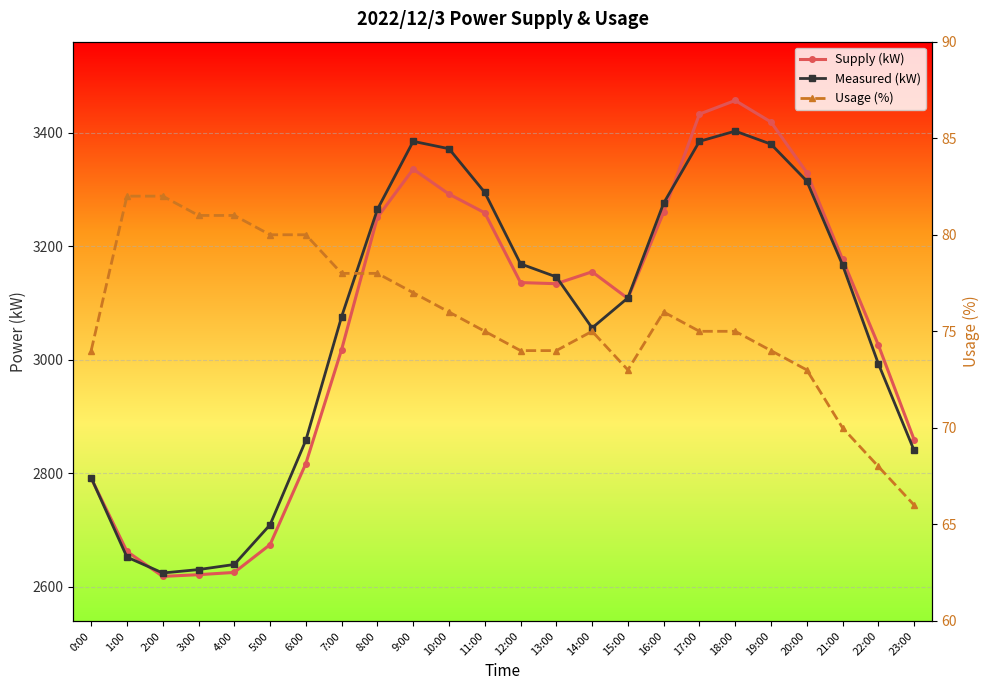

What is the minimum value shown in the chart?

66